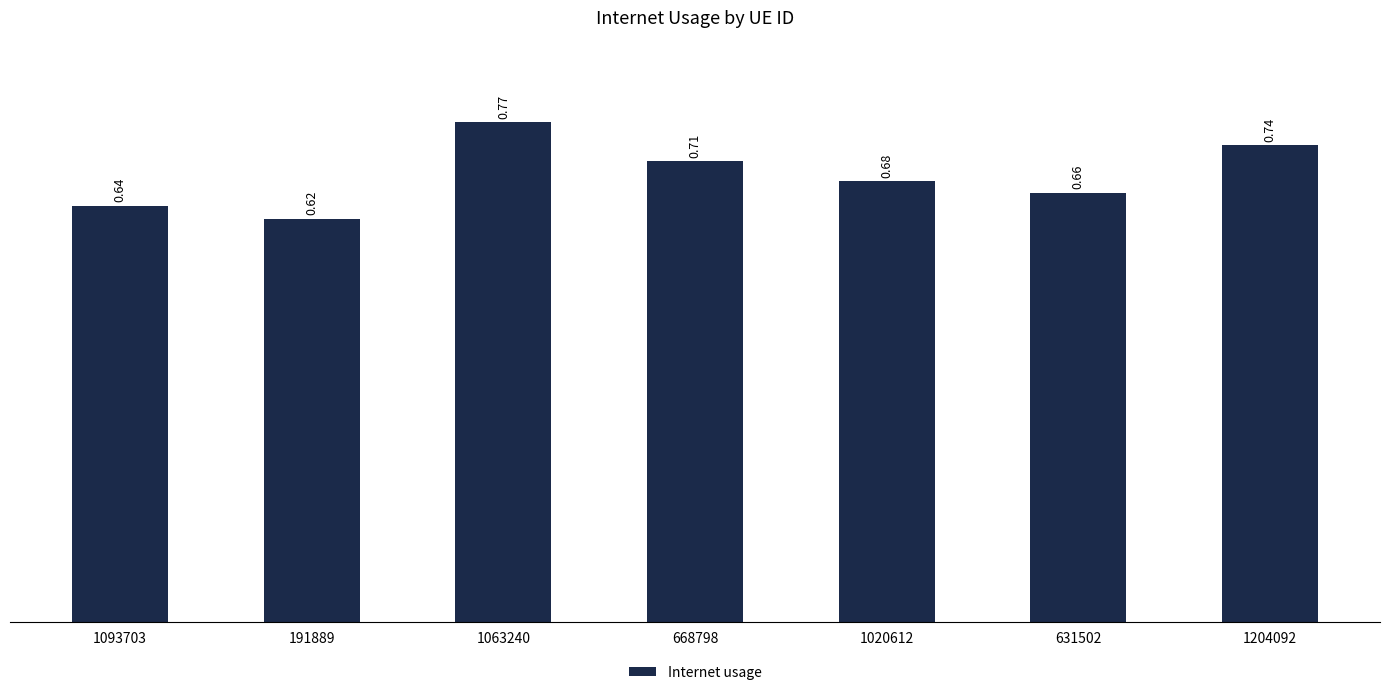

Are the bars grouped side by side (vs. stacked)?

No